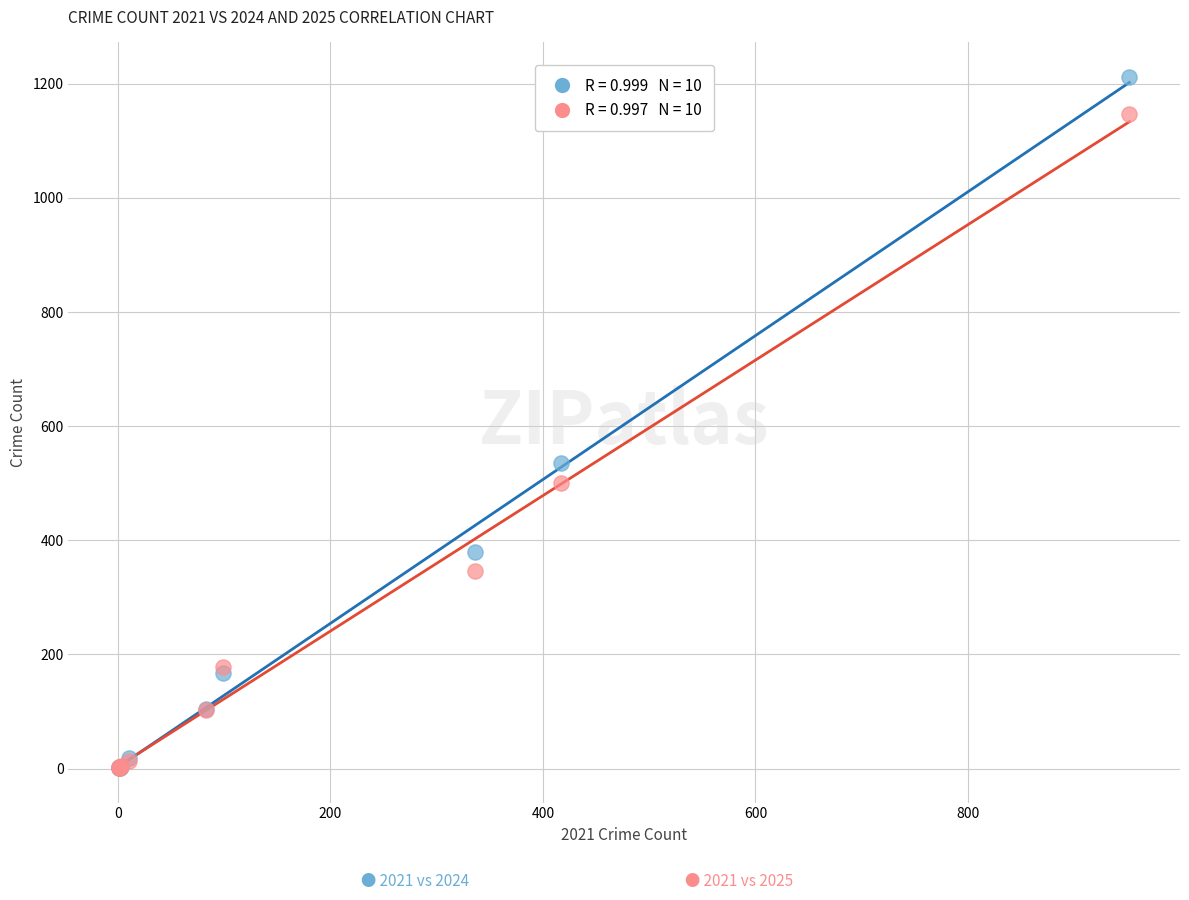

Across all series, what Y value is closest to 606?

535